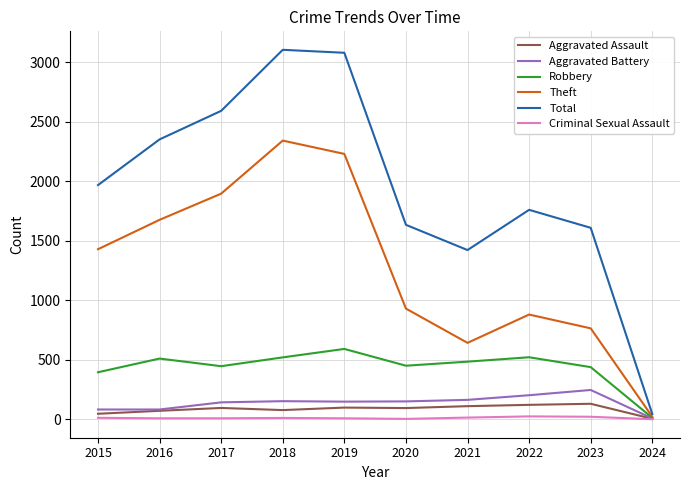

Which series has the largest total across all categories?

Total